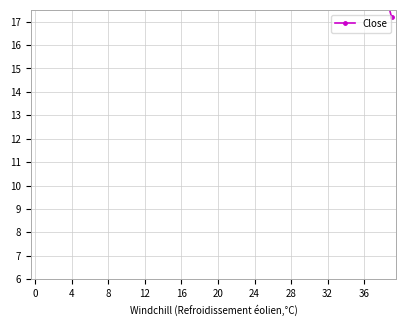

At which category does the chart reach its minimum across all series?

39